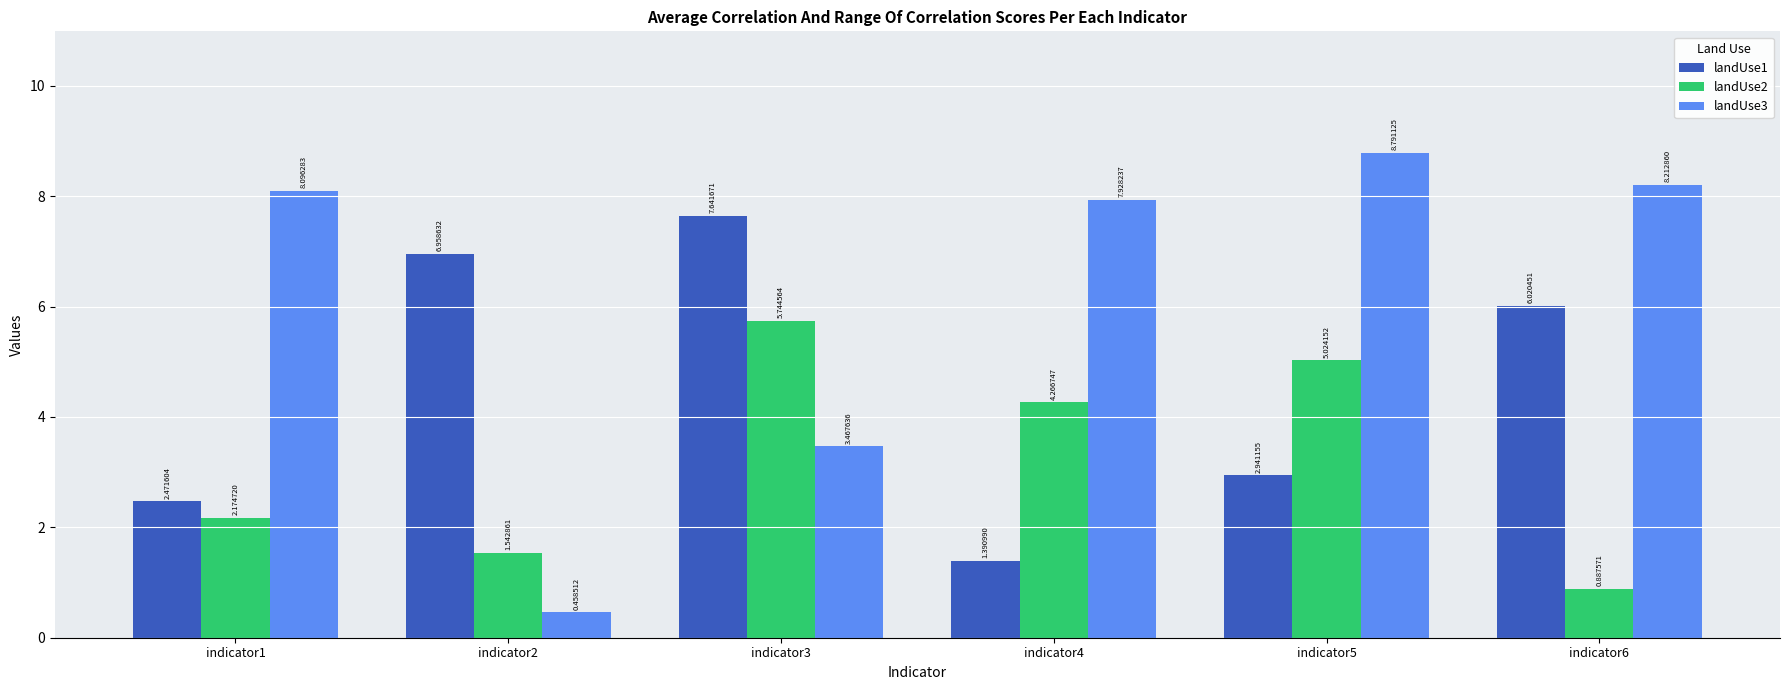

What is the total value across all series at indicator6?

15.1